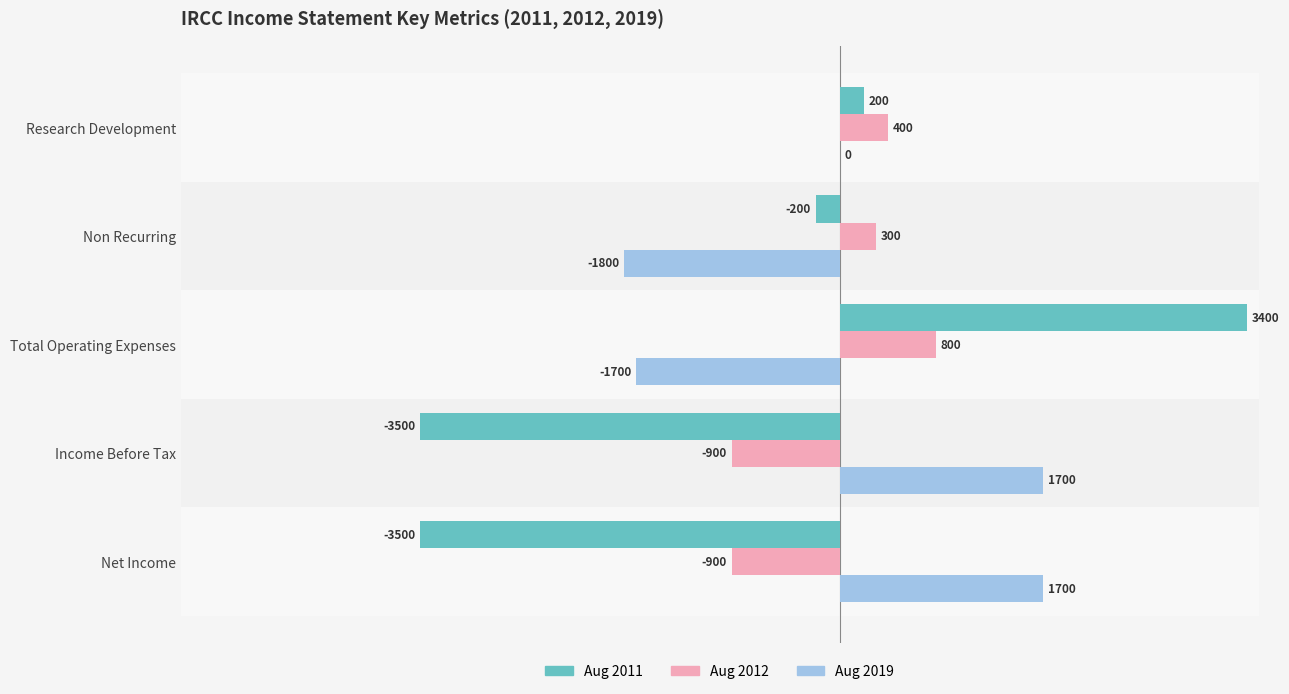

Count the number of categories in the chart.

5